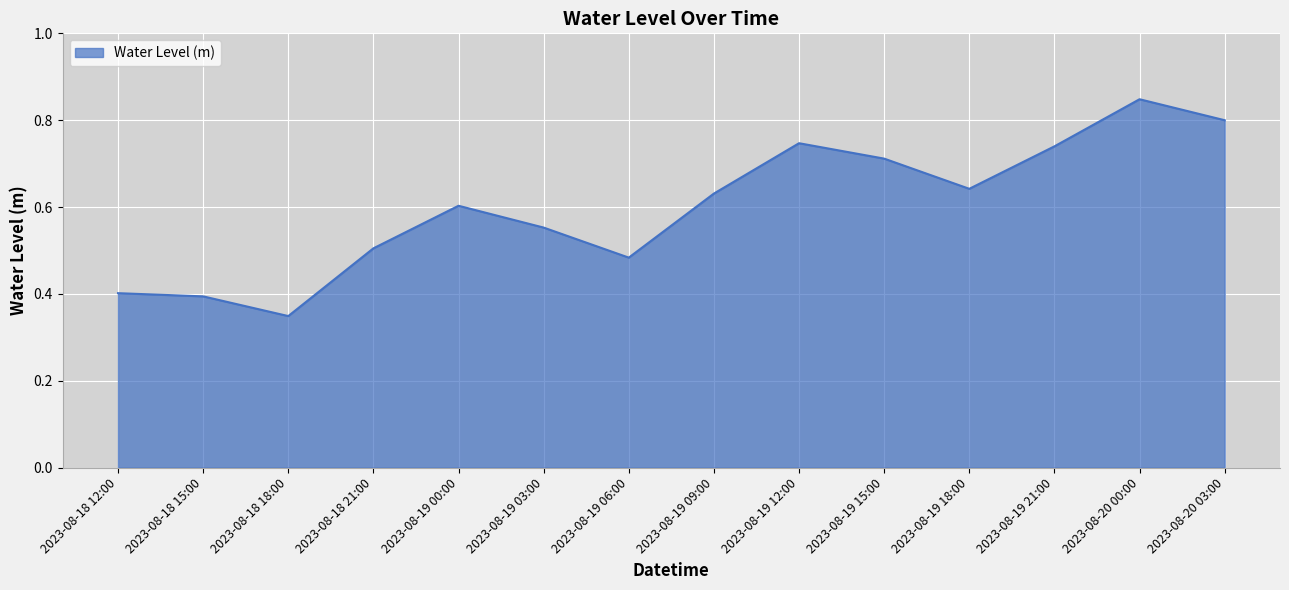

At which category does the chart reach its peak across all series?

2023-08-20 00:00